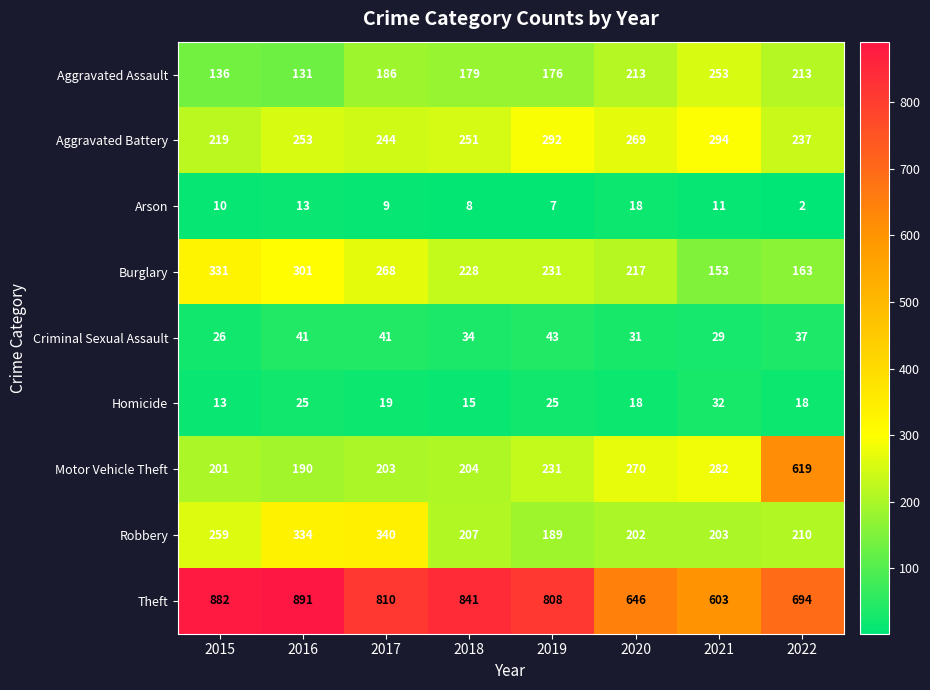

The value of Aggravated Battery at 2018 is 251. True or false?

True